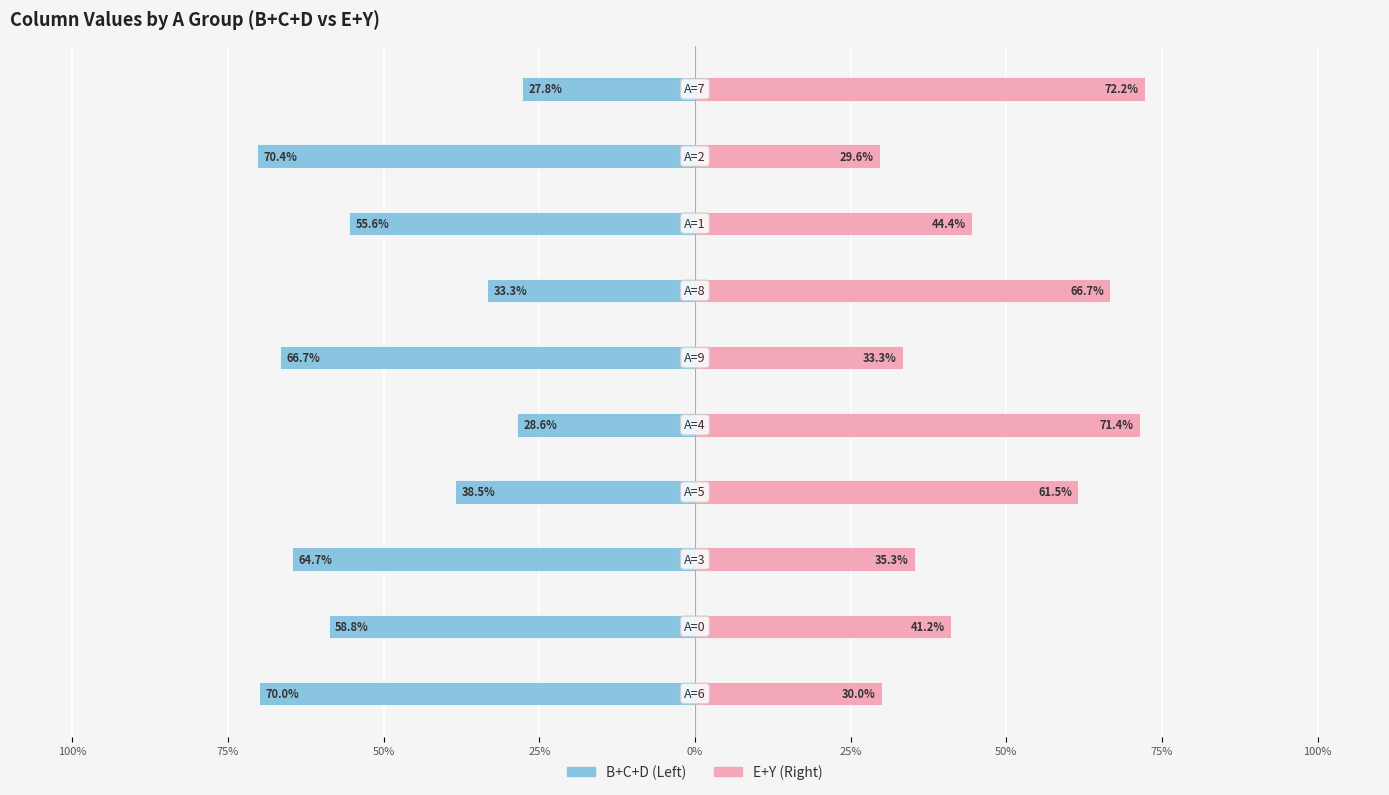

What is the sum of all E+Y (Right) values?

485.7